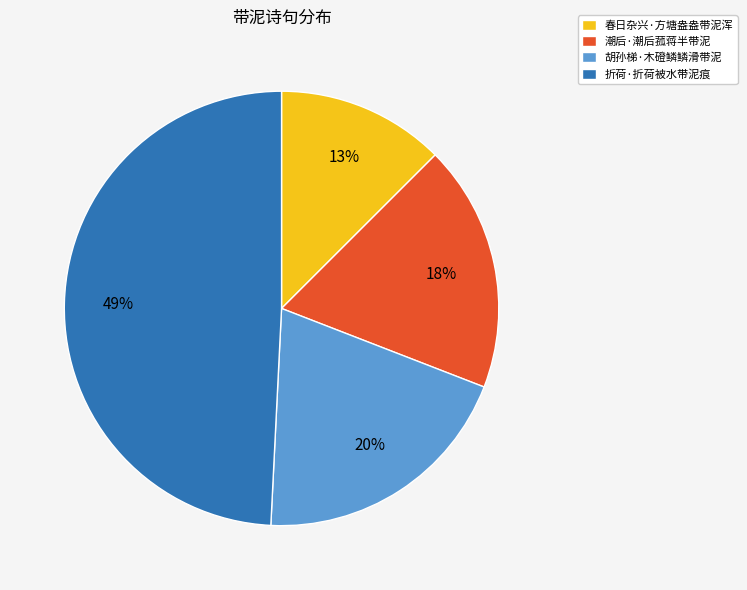

Which has a higher value, 胡孙梯·木磴鳞鳞滑带泥 or 折荷·折荷被水带泥痕?

折荷·折荷被水带泥痕